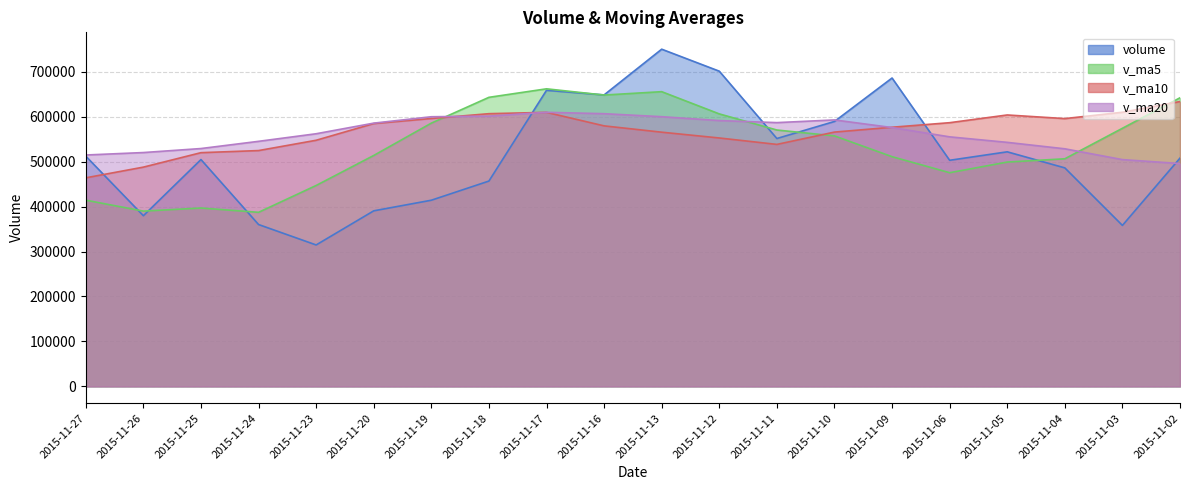

Reading right to left, what are all the values shown in this chart?

volume: 2015-11-02=507800.8	2015-11-03=358106.6	2015-11-04=486044.0	2015-11-05=521786.8	2015-11-06=502954.2	2015-11-09=685970.8	2015-11-10=589297.7	2015-11-11=551383.2	2015-11-12=701160.7	2015-11-13=750066.8	2015-11-16=648387.8	2015-11-17=658613.0	2015-11-18=456746.6	2015-11-19=414118.7	2015-11-20=390530.1	2015-11-23=314617.5	2015-11-24=360053.6	2015-11-25=504597.0	2015-11-26=379653.0	2015-11-27=512134.4
v_ma5: 2015-11-02=641971.4	2015-11-03=574147.5	2015-11-04=506287.2	2015-11-05=499001.3	2015-11-06=475338.5	2015-11-09=510972.5	2015-11-10=557210.7	2015-11-11=570278.6	2015-11-12=606153.3	2015-11-13=655575.8	2015-11-16=648059.2	2015-11-17=661922.3	2015-11-18=642995.0	2015-11-19=585586.6	2015-11-20=513679.2	2015-11-23=446925.2	2015-11-24=387213.3	2015-11-25=396783.4	2015-11-26=389890.2	2015-11-27=414211.1
v_ma10: 2015-11-02=633661.9	2015-11-03=609787.2	2015-11-04=595692.6	2015-11-05=603750.9	2015-11-06=586582.6	2015-11-09=576472.0	2015-11-10=565679.1	2015-11-11=538282.9	2015-11-12=552577.3	2015-11-13=565457.2	2015-11-16=579515.9	2015-11-17=609566.5	2015-11-18=606636.8	2015-11-19=595869.9	2015-11-20=584627.5	2015-11-23=547492.2	2015-11-24=524567.8	2015-11-25=519889.2	2015-11-26=487738.4	2015-11-27=463945.2
v_ma20: 2015-11-02=495682.7	2015-11-03=504460.0	2015-11-04=528506.0	2015-11-05=542832.8	2015-11-06=555088.1	2015-11-09=575766.5	2015-11-10=592723.3	2015-11-11=586750.2	2015-11-12=591299.8	2015-11-13=599899.5	2015-11-16=606588.9	2015-11-17=609676.8	2015-11-18=601164.7	2015-11-19=599810.4	2015-11-20=585605.1	2015-11-23=561982.1	2015-11-24=545123.4	2015-11-25=529086.0	2015-11-26=520157.9	2015-11-27=514701.2